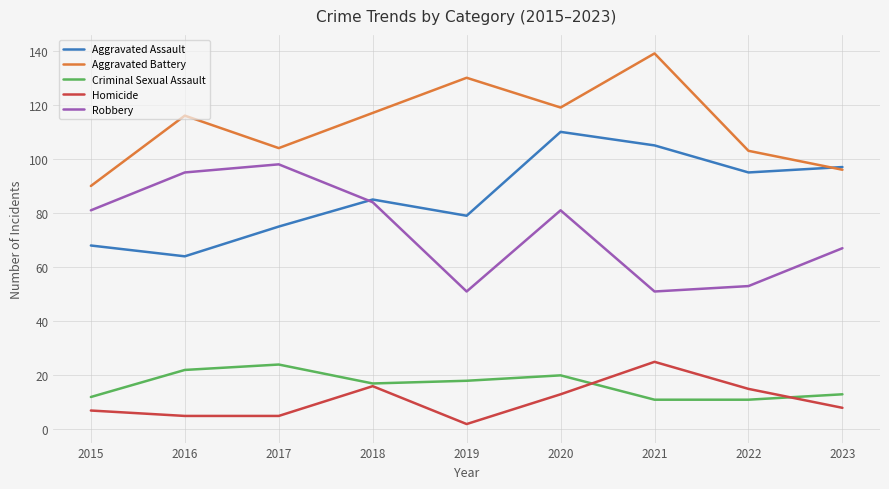

What is the sum of all Aggravated Assault values?

778